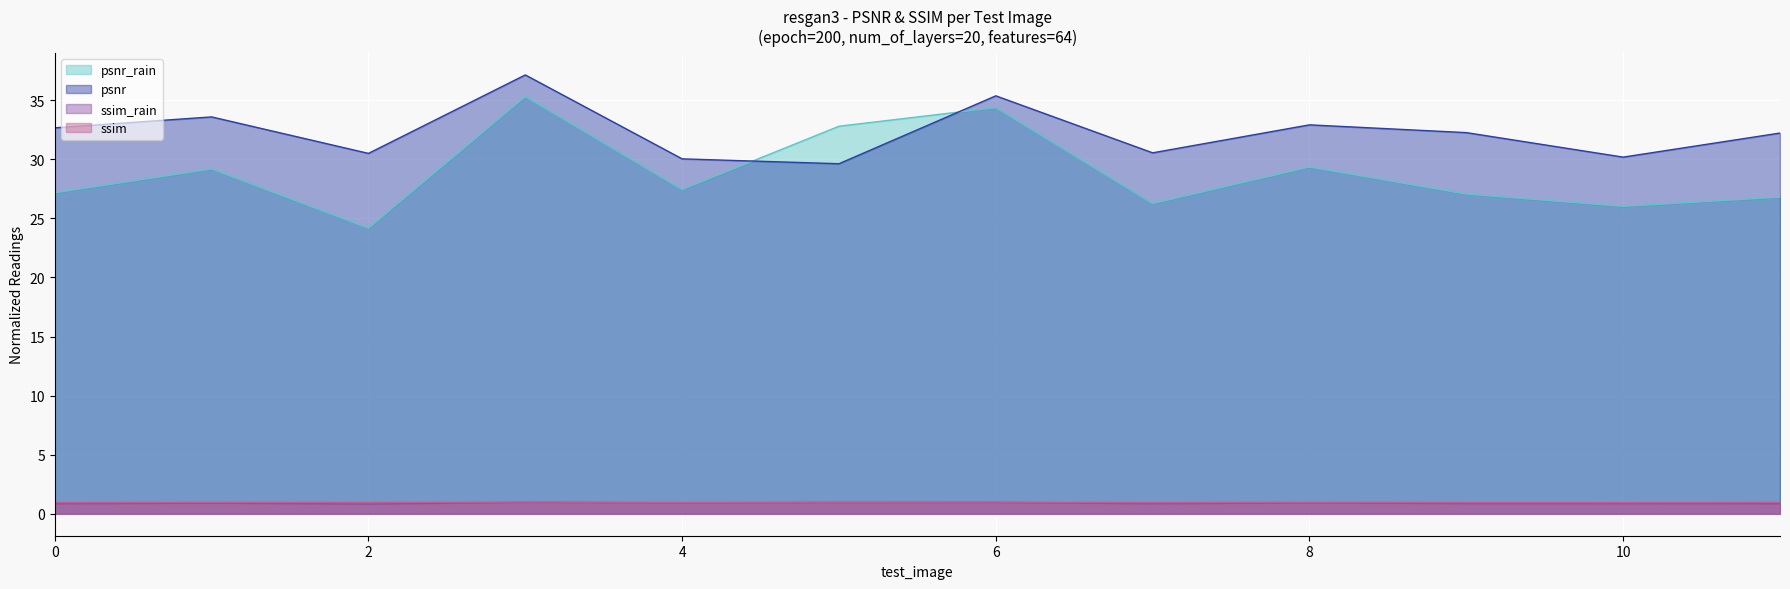

Which has a higher value, 3 or 4?

3